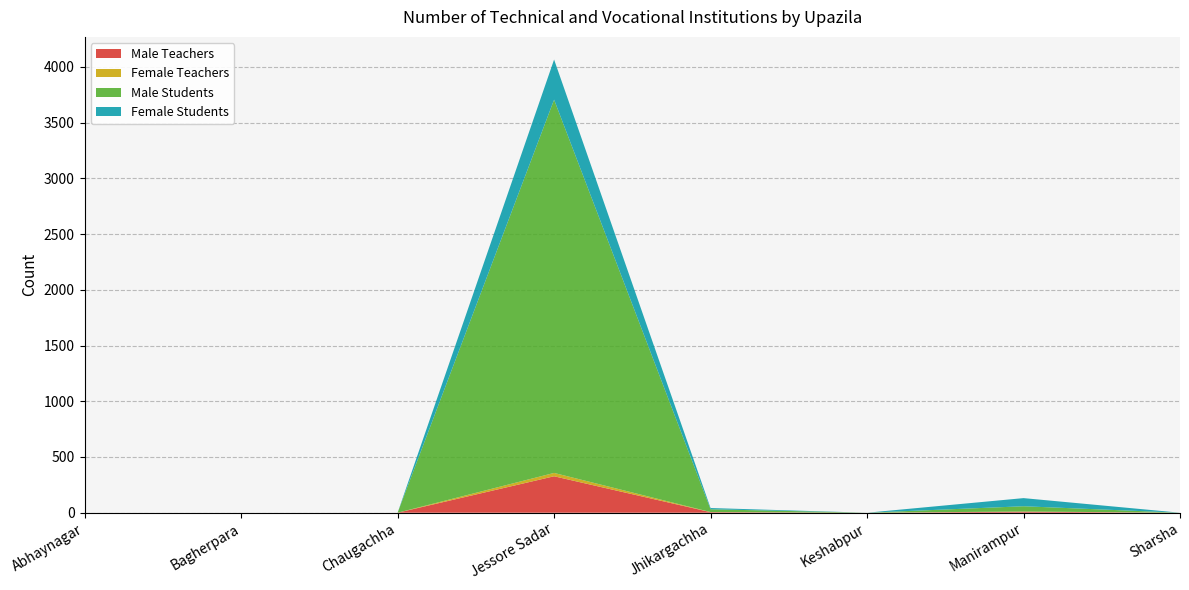

Reading left to right, what are all the values shown in this chart?

Male Teachers: Abhaynagar=0	Bagherpara=0	Chaugachha=0	Jessore Sadar=327	Jhikargachha=5	Keshabpur=0	Manirampur=9	Sharsha=0
Female Teachers: Abhaynagar=0	Bagherpara=0	Chaugachha=0	Jessore Sadar=30	Jhikargachha=1	Keshabpur=0	Manirampur=2	Sharsha=0
Male Students: Abhaynagar=0	Bagherpara=0	Chaugachha=0	Jessore Sadar=3349	Jhikargachha=25	Keshabpur=0	Manirampur=47	Sharsha=0
Female Students: Abhaynagar=0	Bagherpara=0	Chaugachha=0	Jessore Sadar=360	Jhikargachha=11	Keshabpur=0	Manirampur=73	Sharsha=0